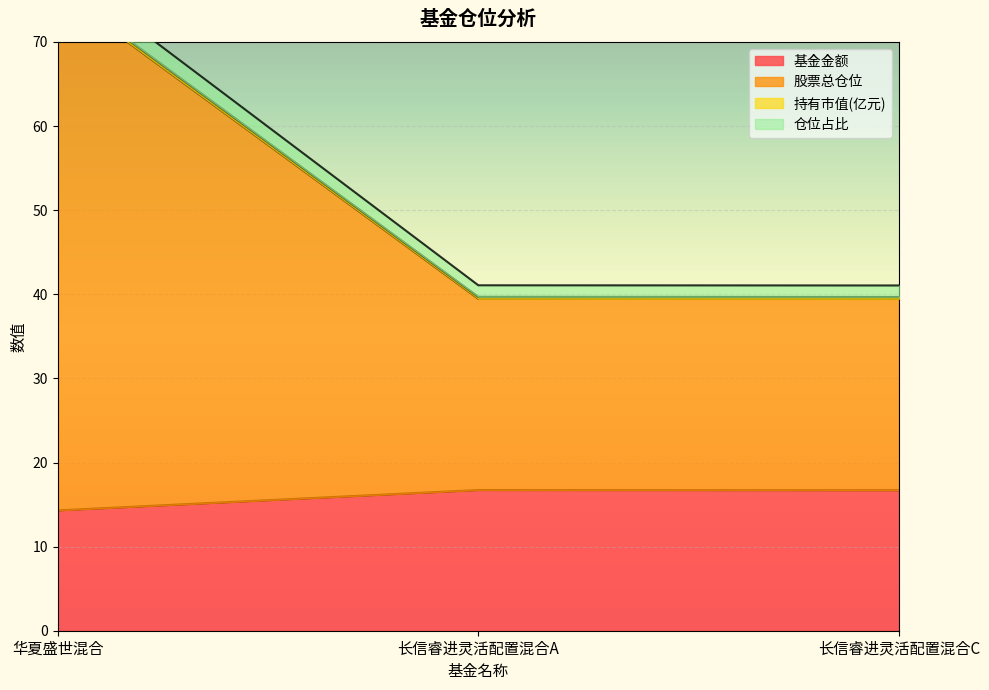

What is the label of the 2nd point from the left?

长信睿进灵活配置混合A